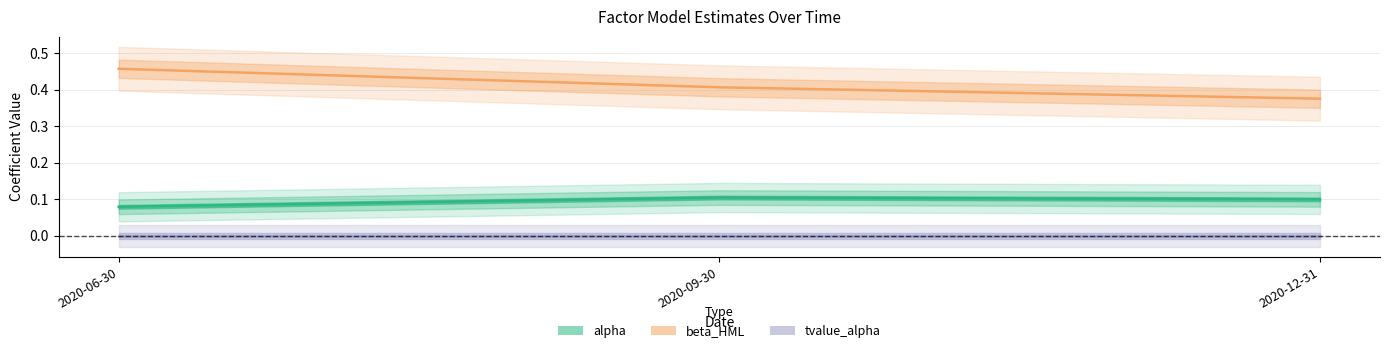

Which label corresponds to the smallest value in the chart?

2020-06-30